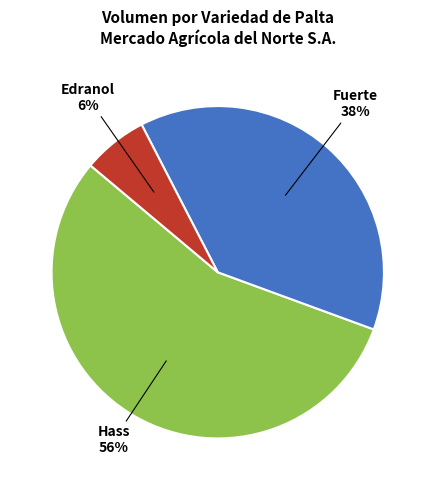

Rank the categories by value from highest to lowest.

Hass, Fuerte, Edranol